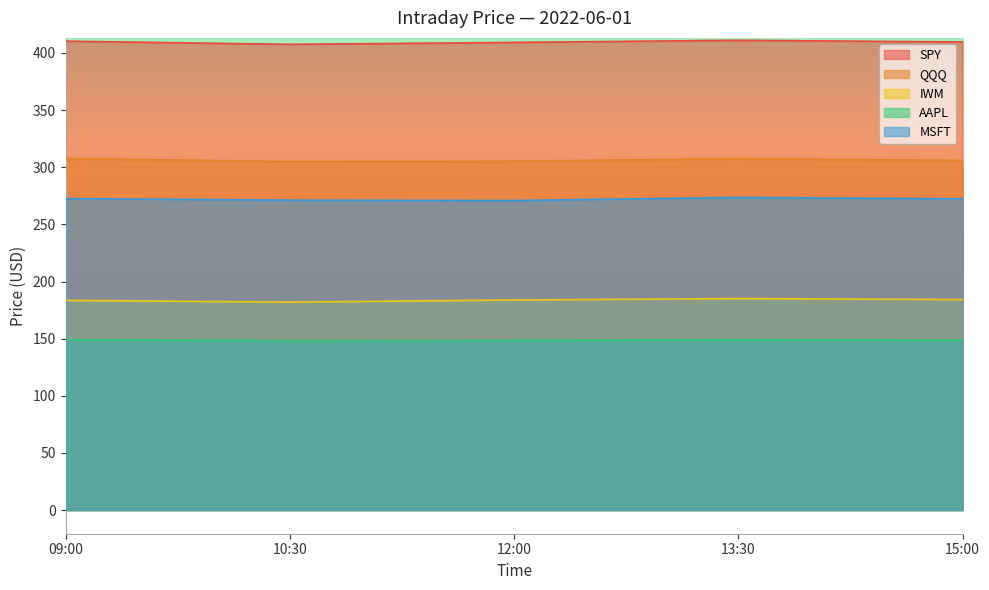

What is the minimum value for AAPL?

148.2